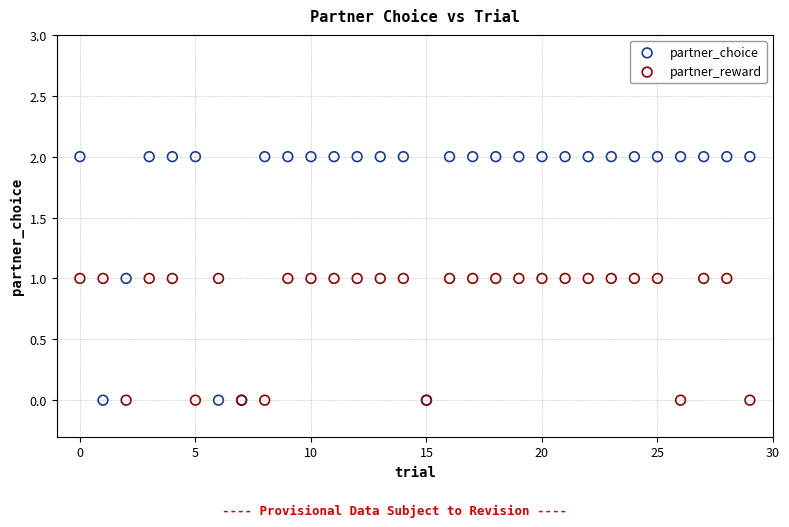

Which series has the largest Y range (max minus min)?

partner_choice